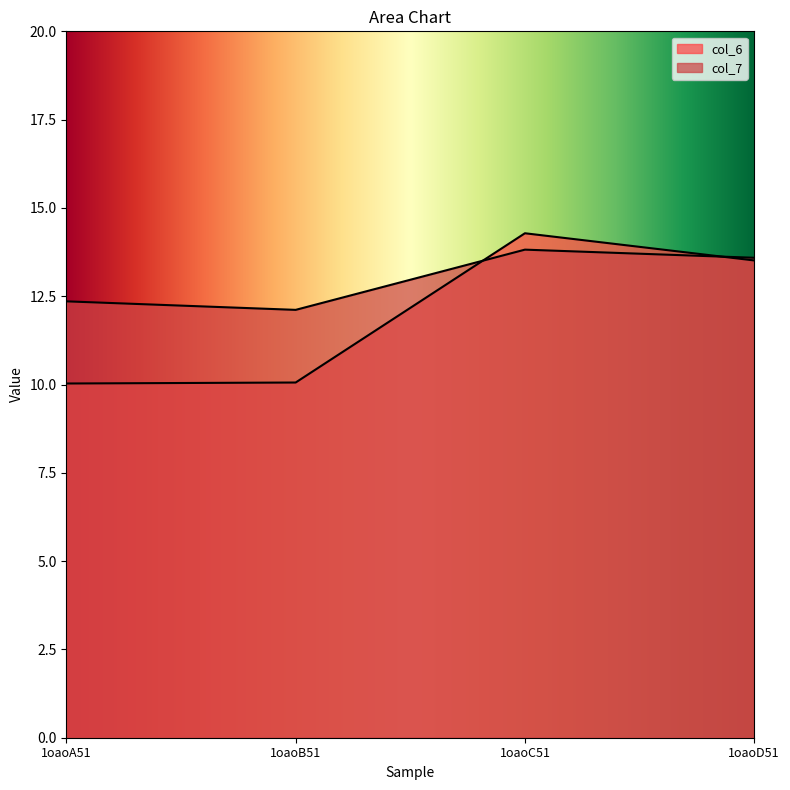

True or false: col_6 has more than 2 points higher than both neighbors.

False